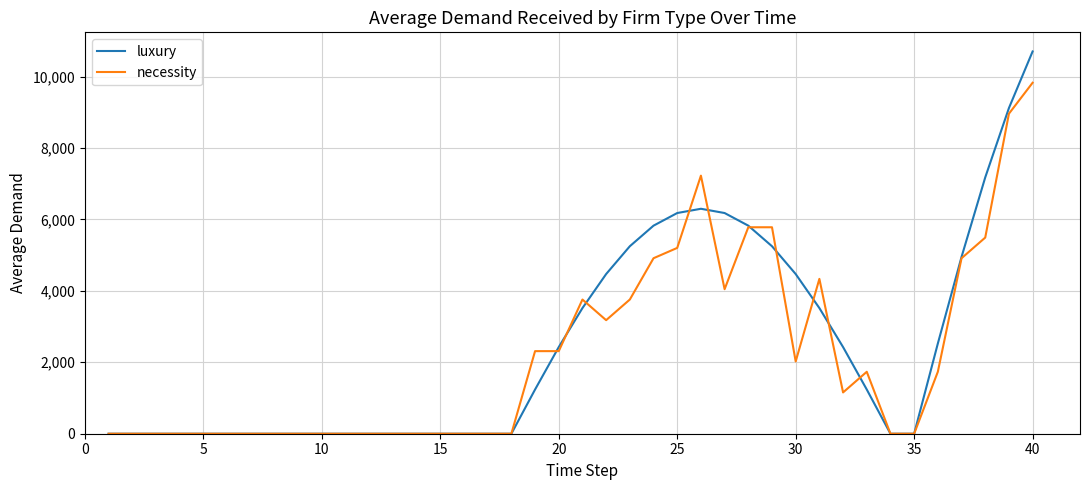

What is the highest value of the luxury series?

10702.0